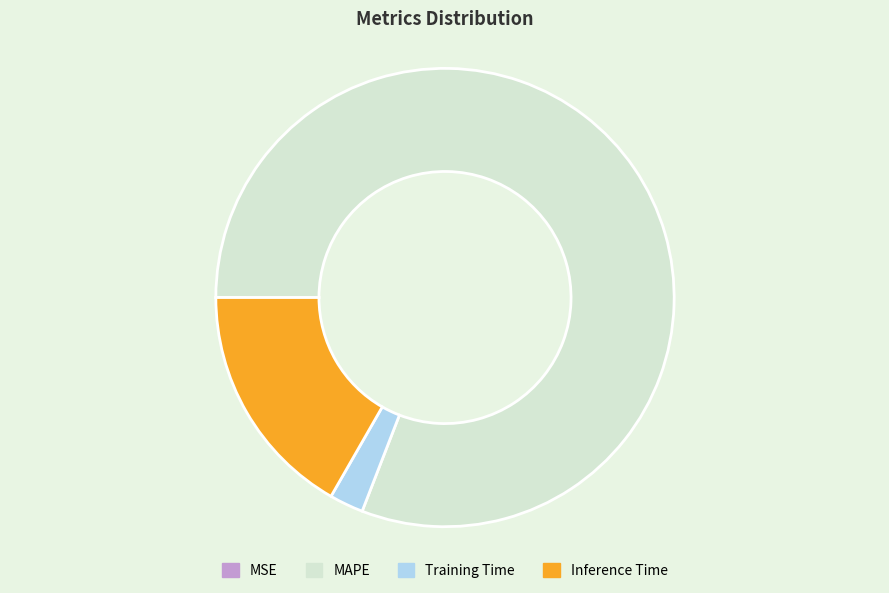

Is it true that Training Time is 2% of the pie?

True